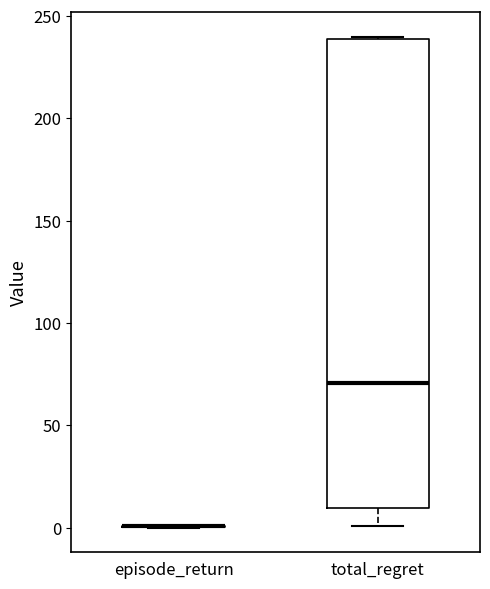

Where does the median line of the box for total_regret sit on the y-axis? The values are not printed on the chart, so give them approximately, as read against the axis.

70